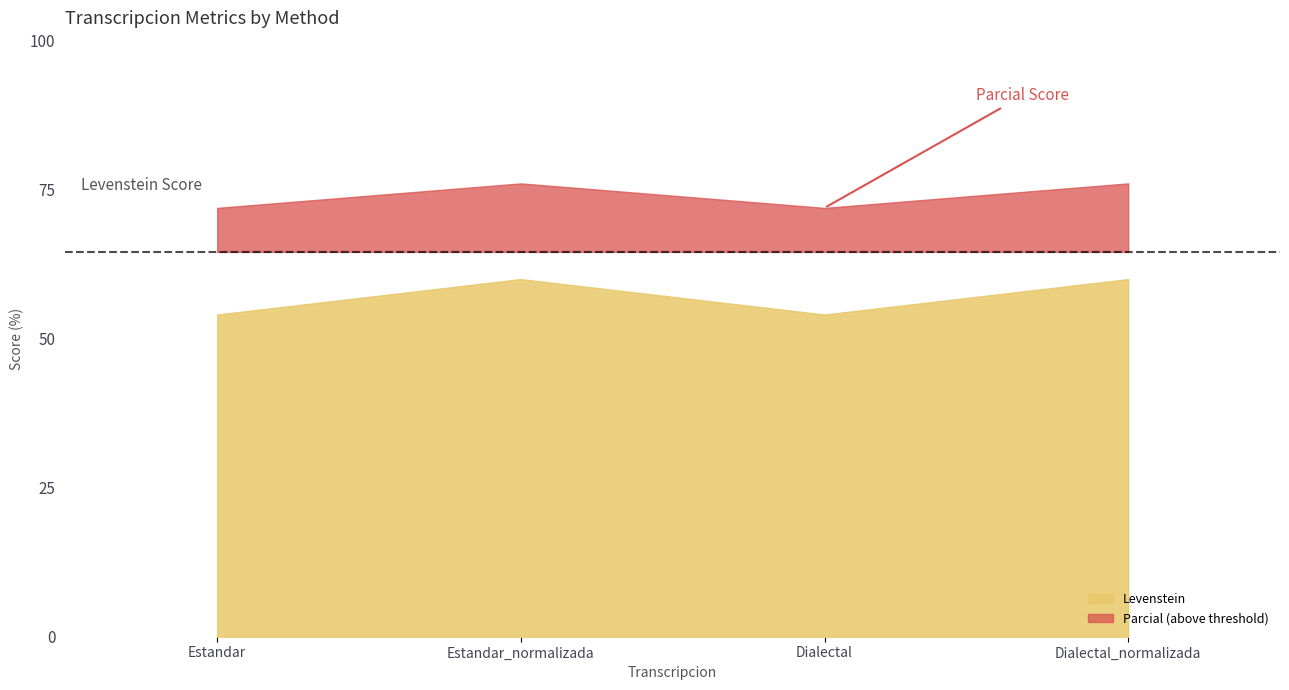

Reading right to left, what are all the values shown in this chart?

Levenstein: 60.0	54.1	60.0	54.1
Parcial: 76.1	71.9	76.1	71.9